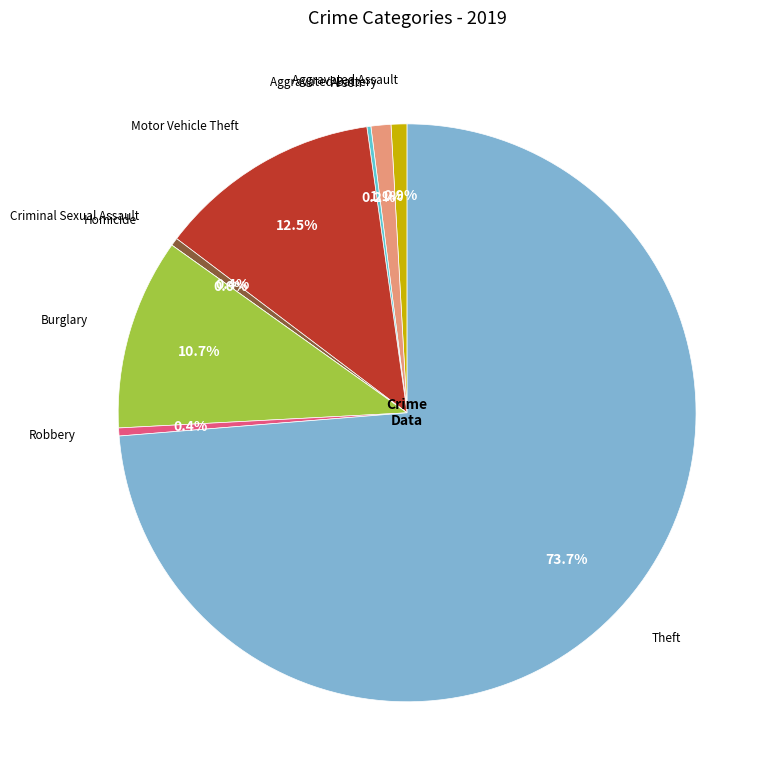

Does Aggravated Battery account for over 50% of the chart?

No